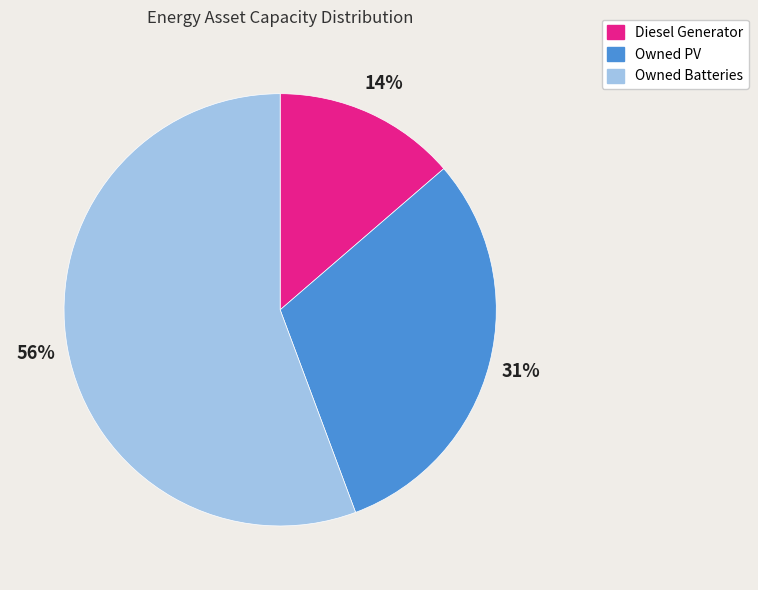

Combined, do Owned Batteries and Owned PV account for over 50%?

Yes